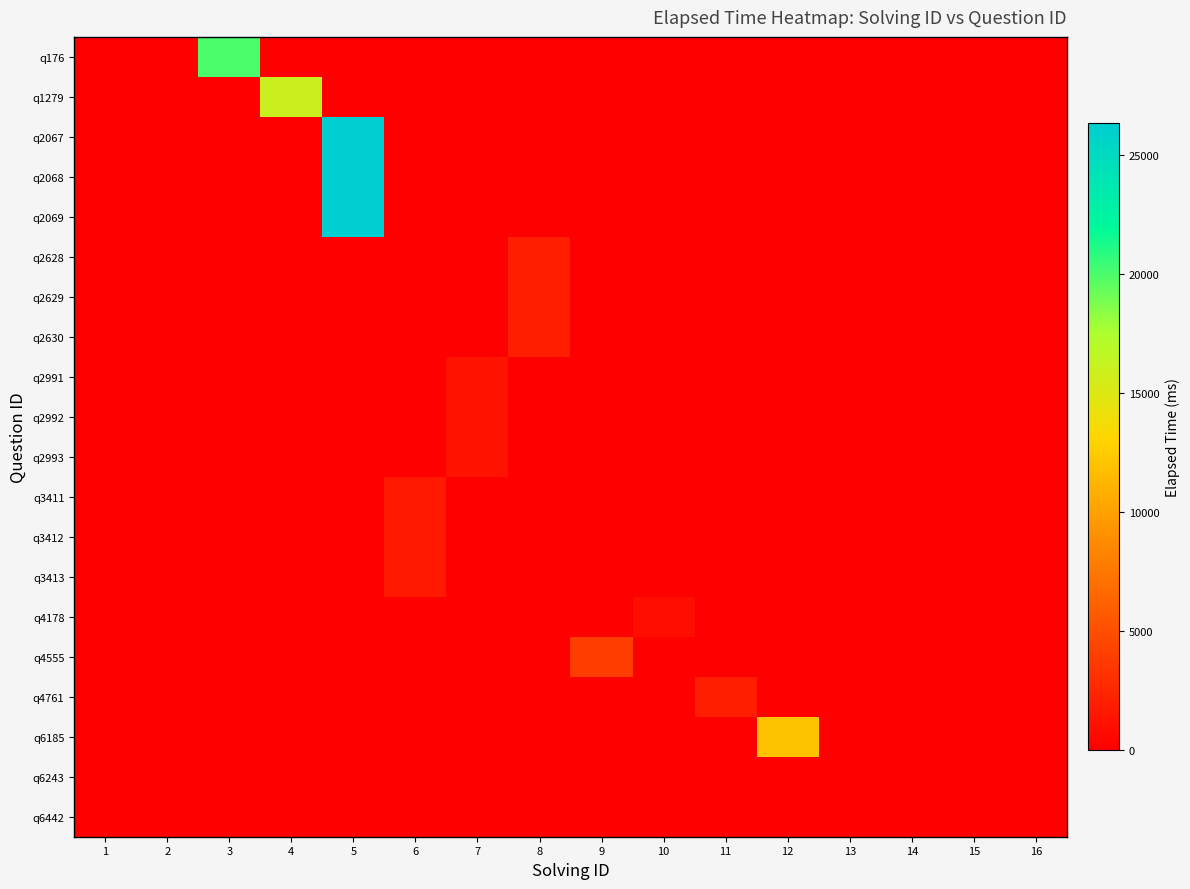

Which has a higher value, 16 or 3?

3